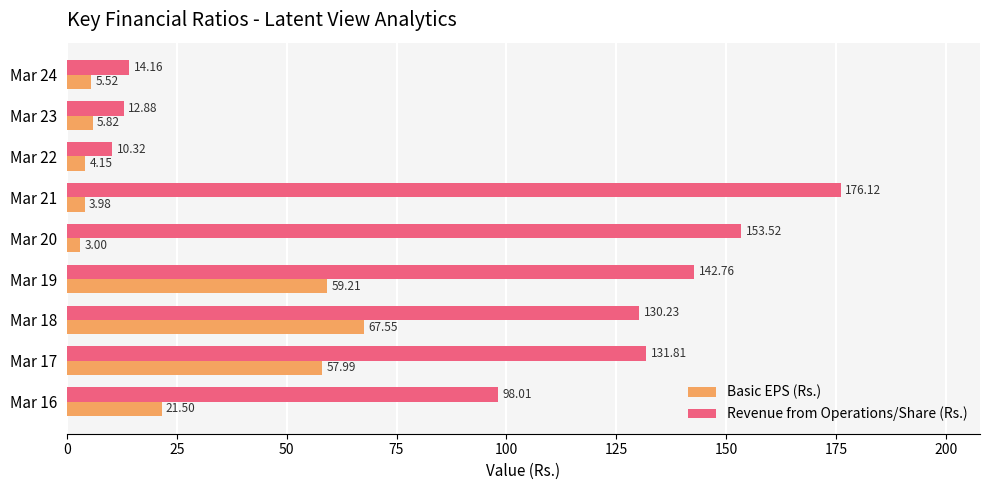

What is the difference between the maximum and minimum values in the Revenue from Operations/Share (Rs.) series?

165.8